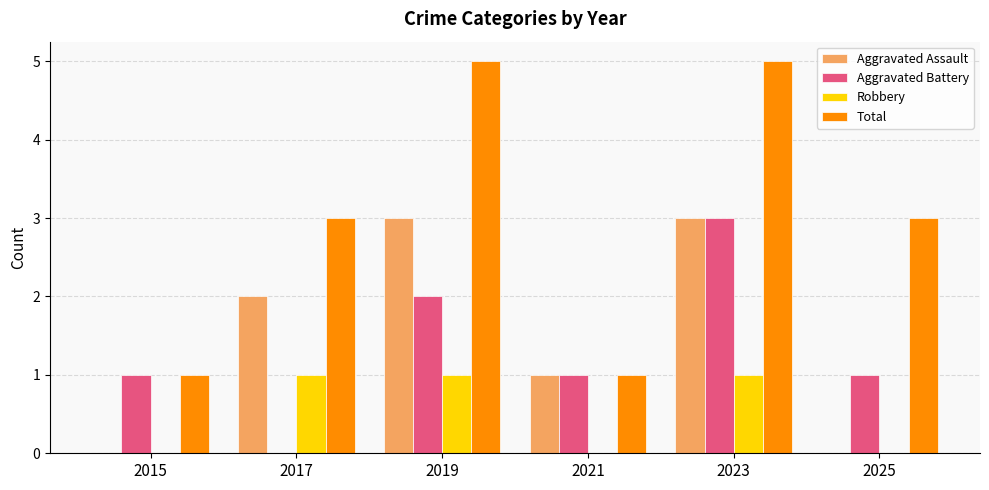

What is the total value across all series at 2025?

4